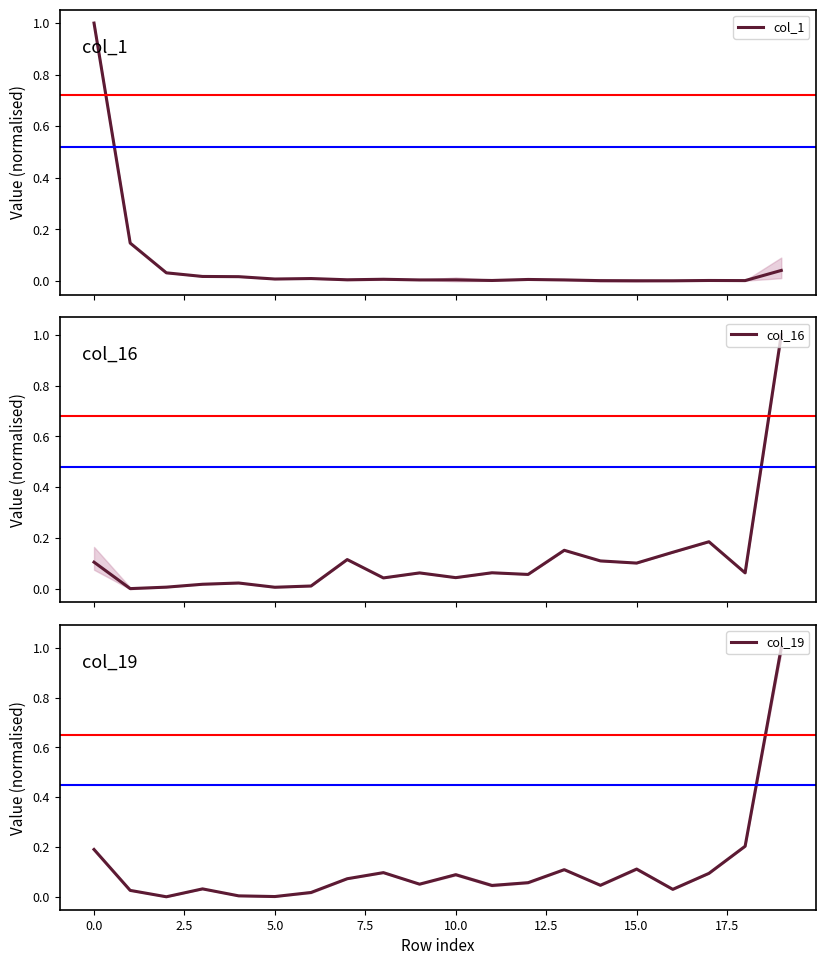

True or false: col_16 has more than 2 interior local peaks.

True